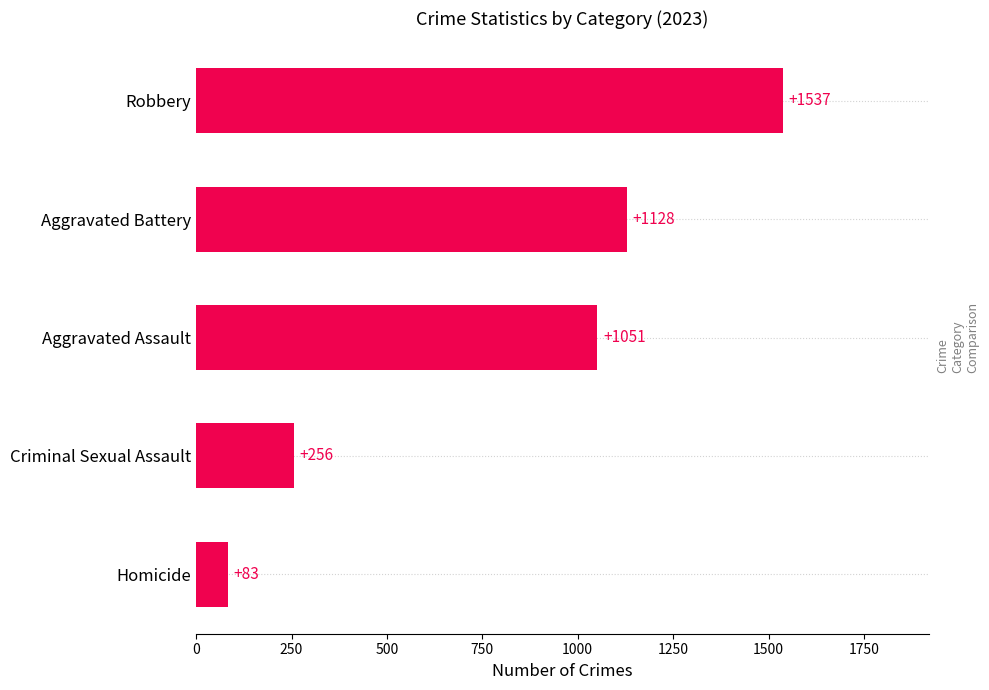

List the labels in order of value, largest first.

Robbery, Aggravated Battery, Aggravated Assault, Criminal Sexual Assault, Homicide